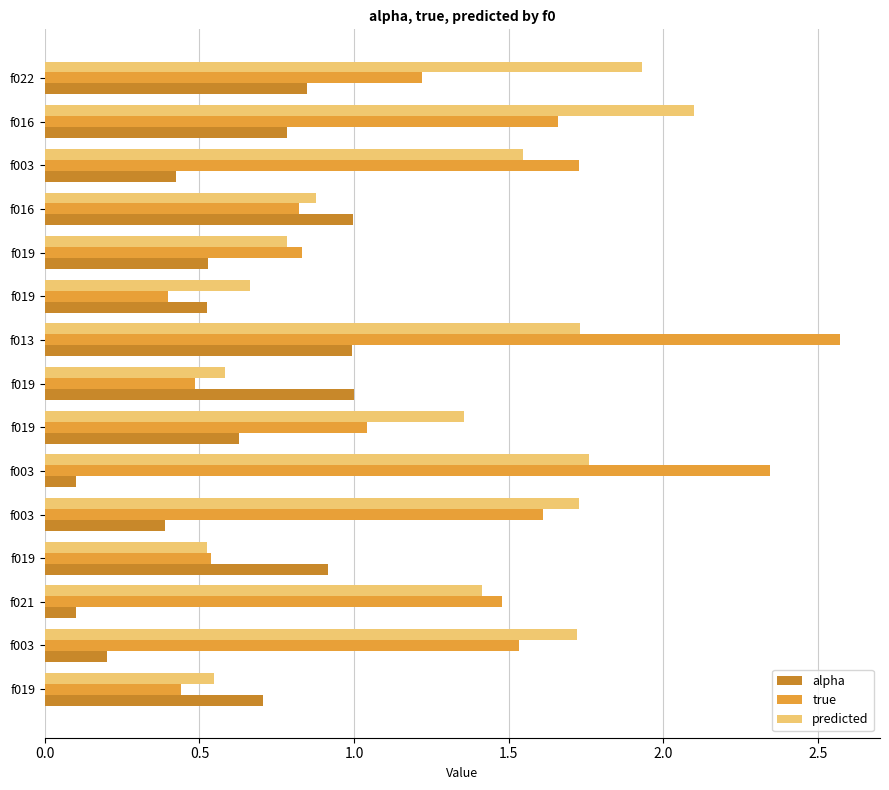

Rank the series by their maximum value, from lowest to highest.

alpha, predicted, true